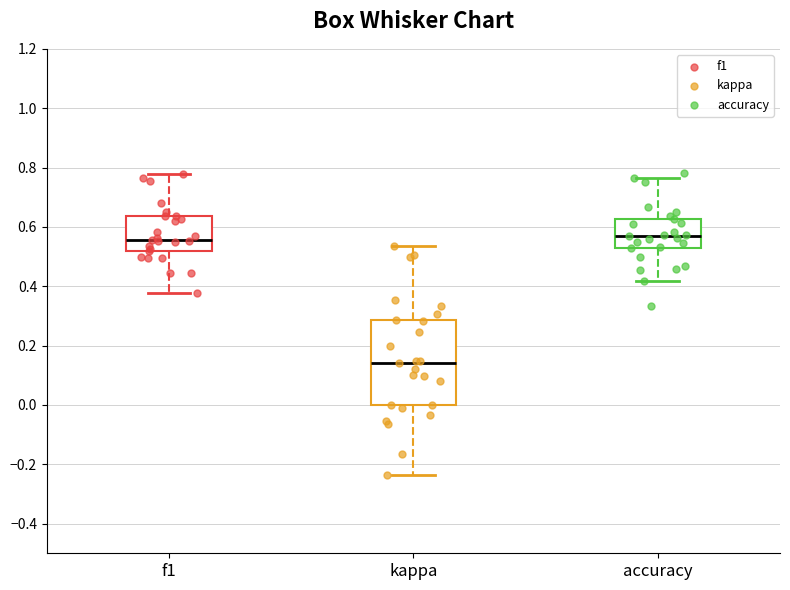

Reading left to right, transcribe this box plot: for each box, give where its median line is, the range the box spans, and where its two whiskers end, as read against the y-axis. The values are not printed on the chart, so give them approximately, as read against the axis.

f1: median 0.56, box 0.52 to 0.64, whiskers 0.38 to 0.78
kappa: median 0.14, box 0.00 to 0.28, whiskers -0.24 to 0.54
accuracy: median 0.56, box 0.52 to 0.62, whiskers 0.42 to 0.76